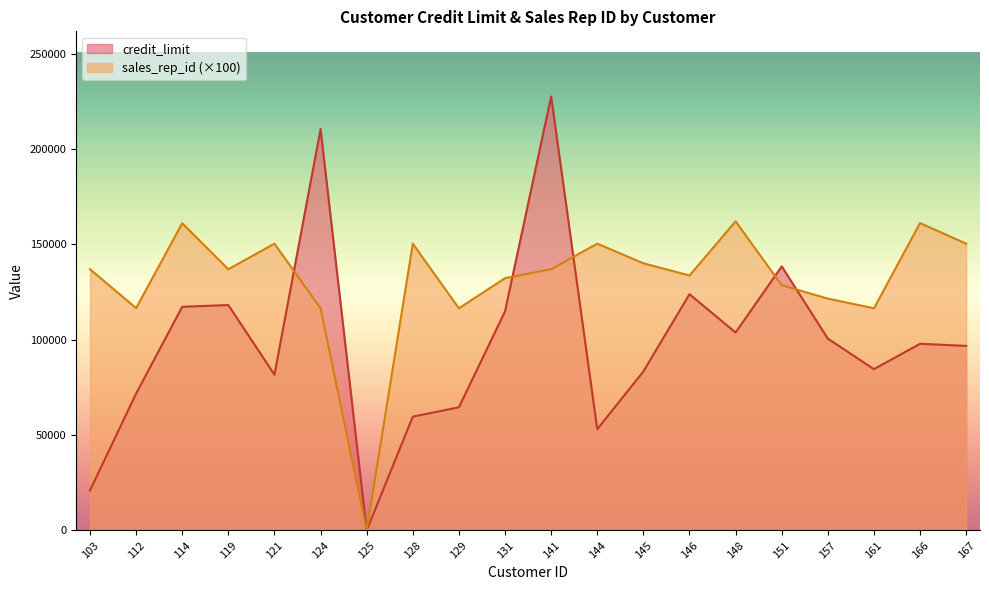

Which series ends up on top after the final intersection of sales_rep_id and credit_limit?

sales_rep_id